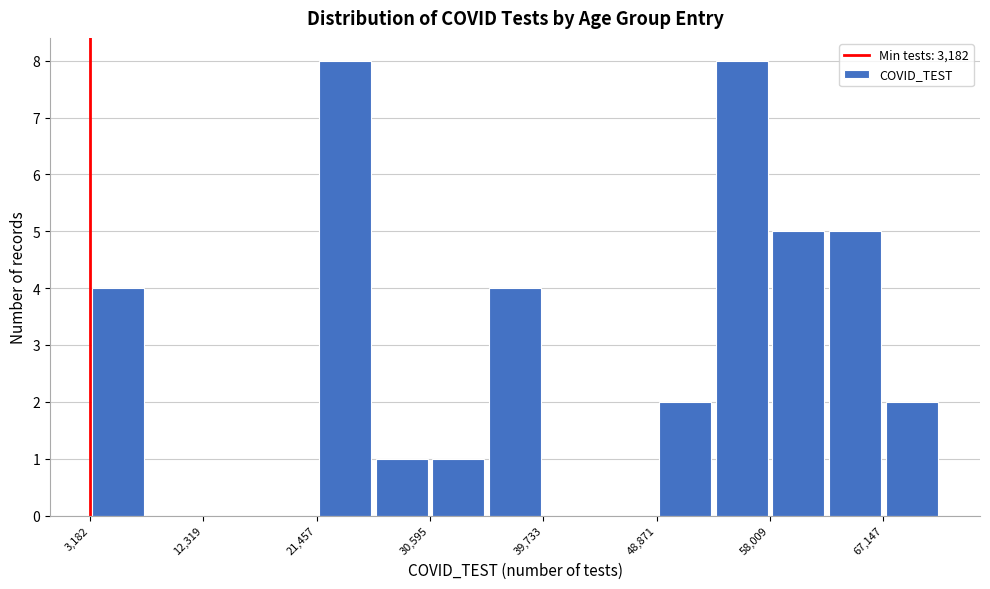

Reading left to right, transcribe this chart: for each bar, give the range it covers on the x-axis and its height. Neither the bar edges nor the heights are printed on the chart, so give them approximately, as read against the axes.

3000 to 8000: 4
8000 to 12000: 0
12000 to 17000: 0
17000 to 21000: 0
21000 to 26000: 8
26000 to 31000: 1
31000 to 35000: 1
35000 to 40000: 4
40000 to 44000: 0
44000 to 49000: 0
49000 to 53000: 2
53000 to 58000: 8
58000 to 63000: 5
63000 to 67000: 5
67000 to 72000: 2